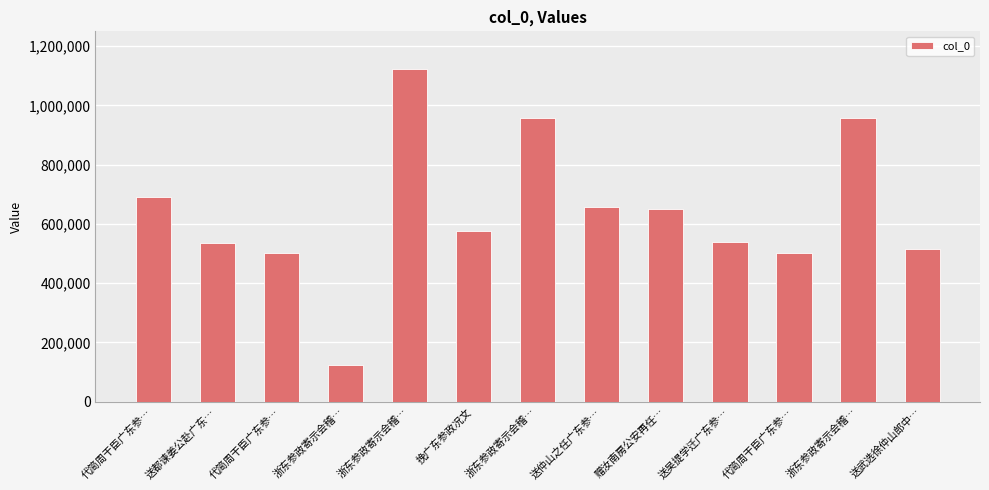

The value at 代简周干臣广东参… is 736760. True or false?

False